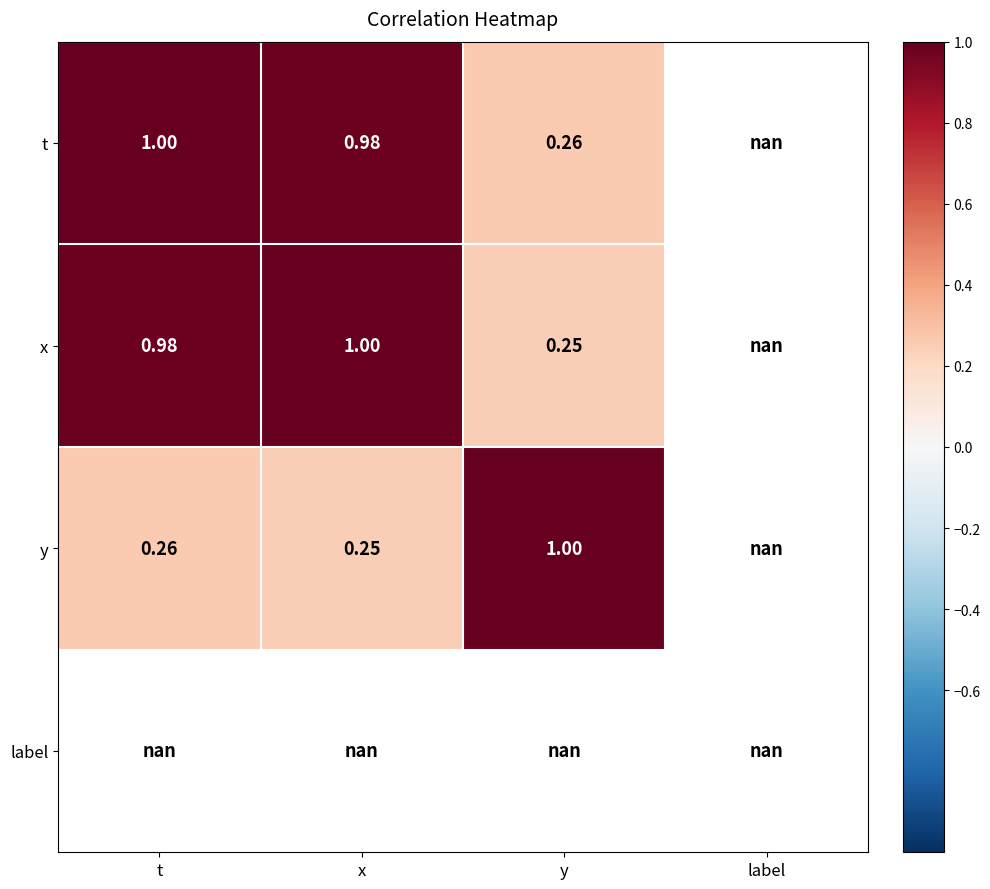

Which has a higher value, x or t?

t